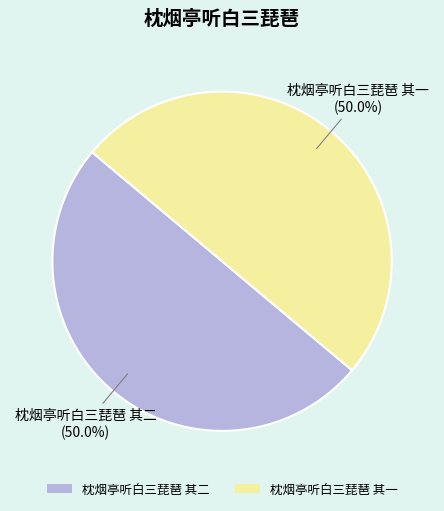

What percentage do 枕烟亭听白三琵琶 其二 and 枕烟亭听白三琵琶 其一 together represent?

100.0%